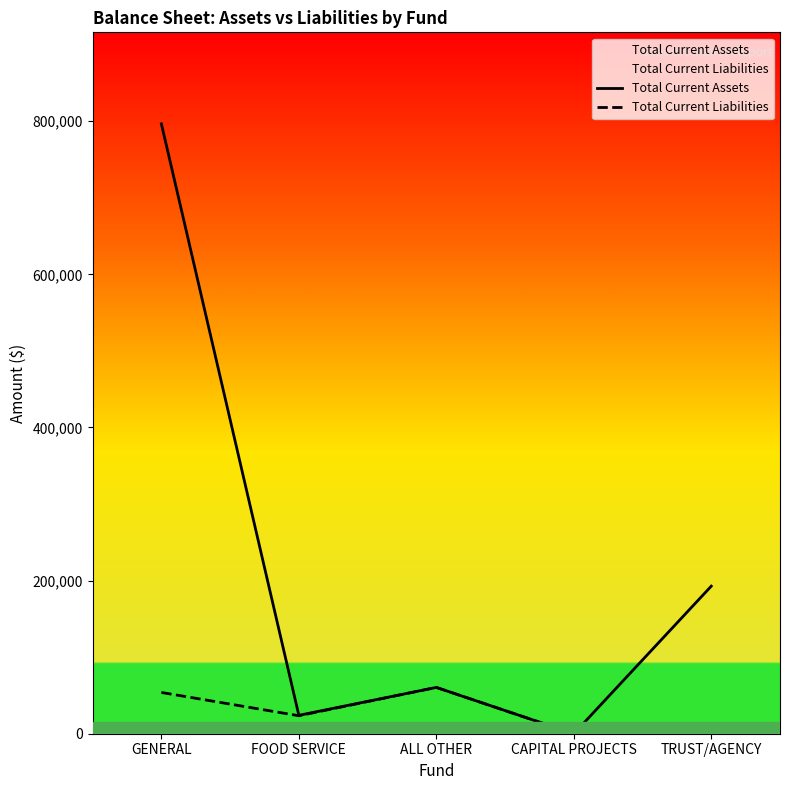

The value of Total Current Assets at ALL OTHER is 97084. True or false?

False